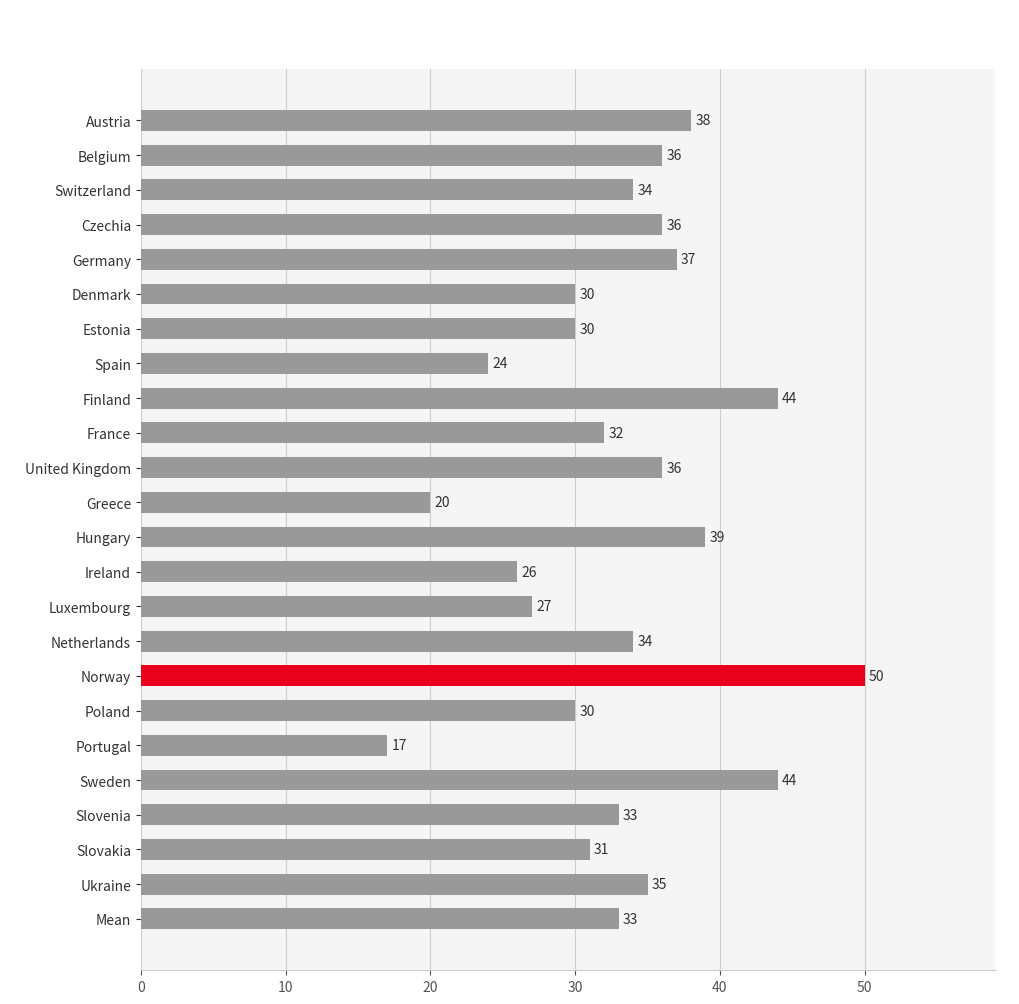

Reading bottom to top, list all the values displayed in this chart.

33	35	31	33	44	17	30	50	34	27	26	39	20	36	32	44	24	30	30	37	36	34	36	38